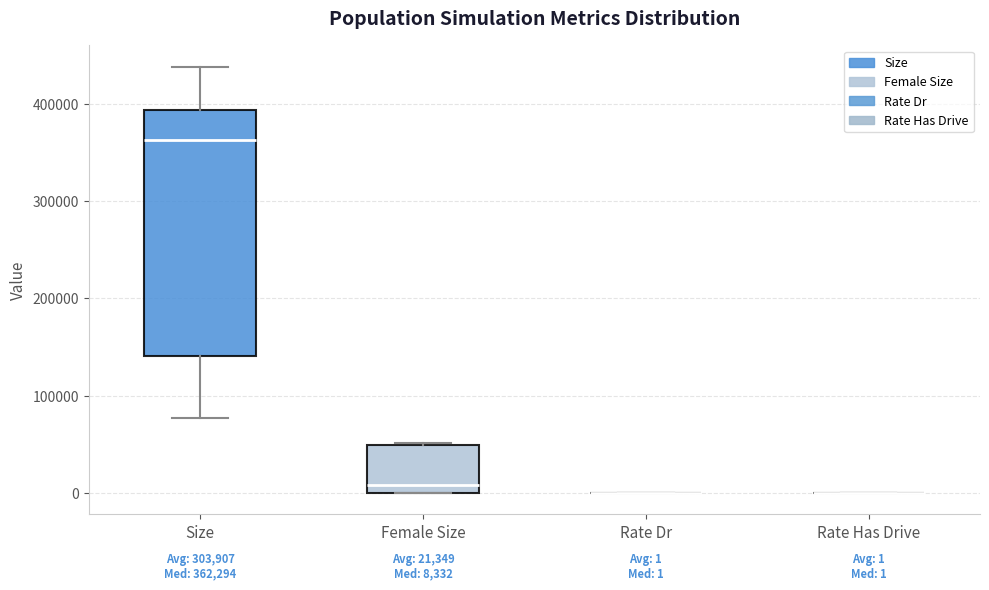

Which box is the tallest, from its lower edge to its upper edge?

Size